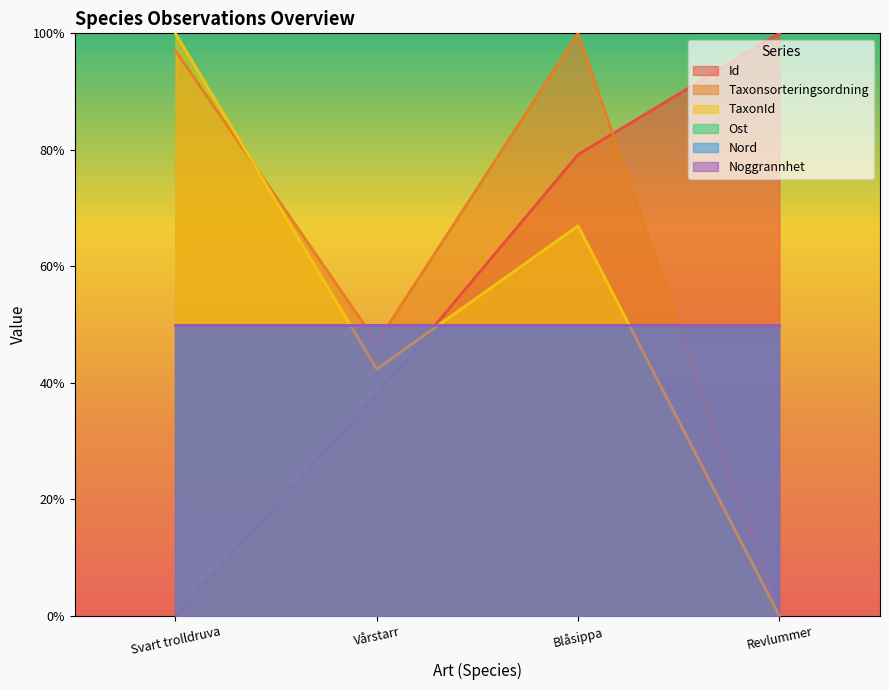

What is the difference between the maximum and minimum values in the TaxonId series?

100.0